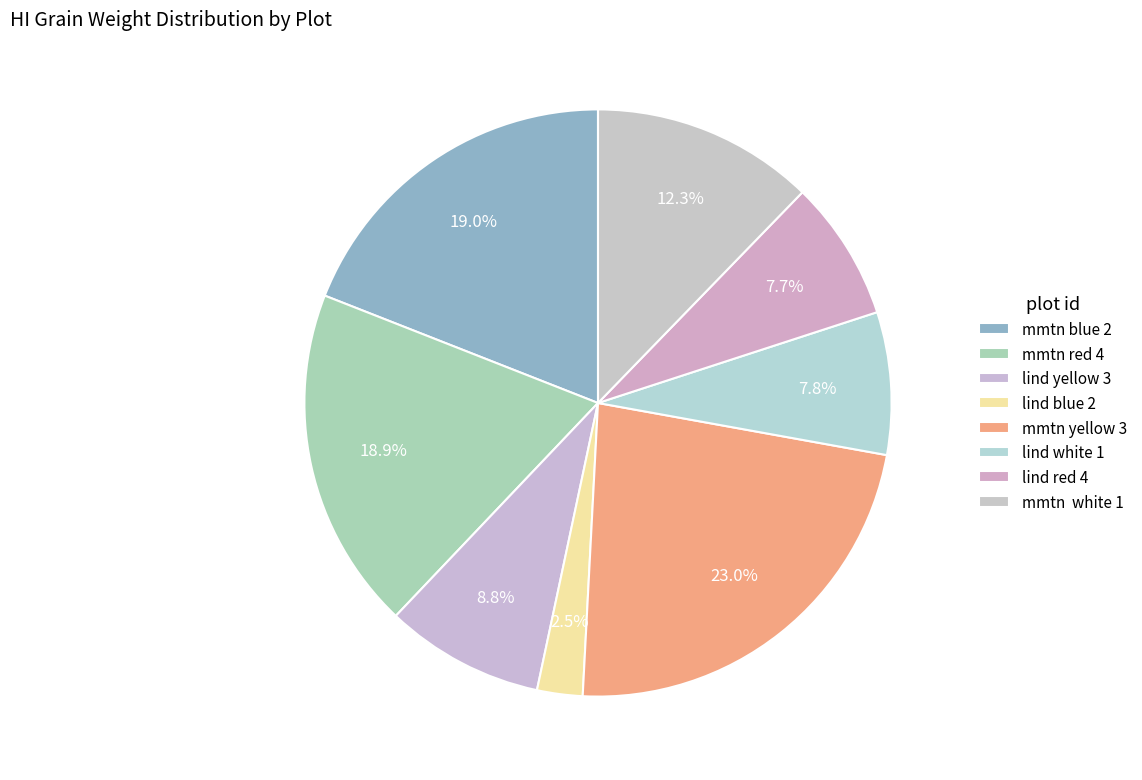

How many slices are in this pie chart?

8